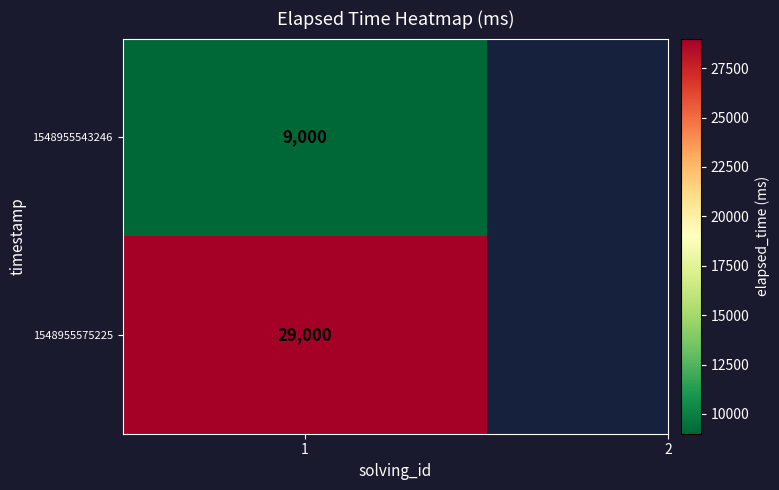

List the labels in order of value, smallest first.

1548955543246, 1548955575225